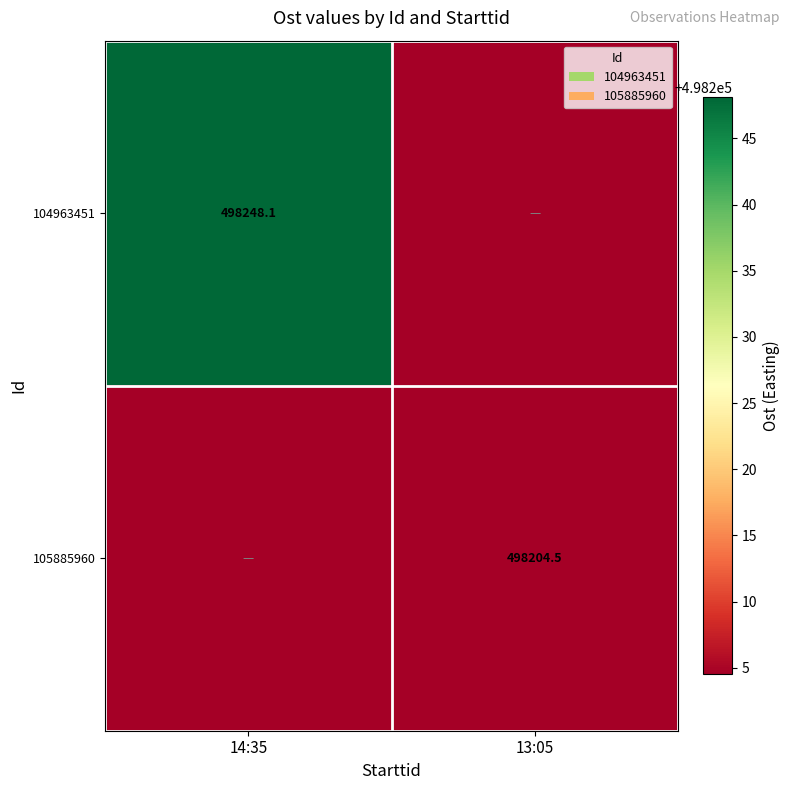

Is the value of 104963451 at 14:35 greater than the value of 105885960 at 13:05?

Yes